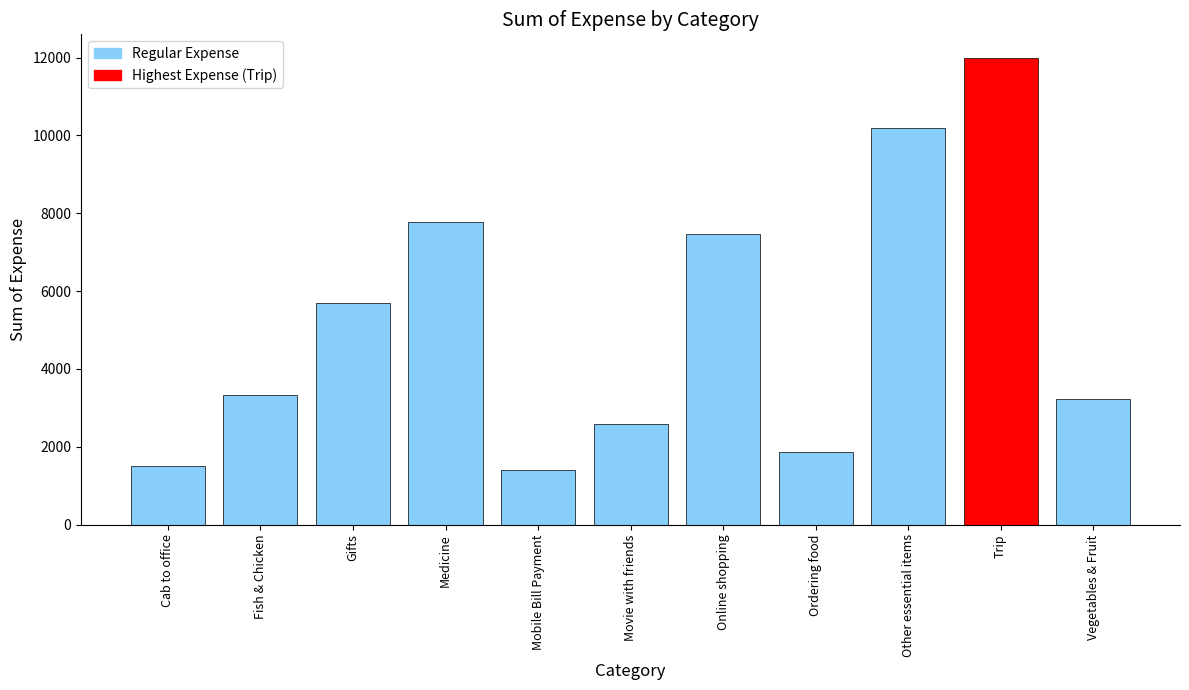

What value does the data have at Medicine?

7775.0